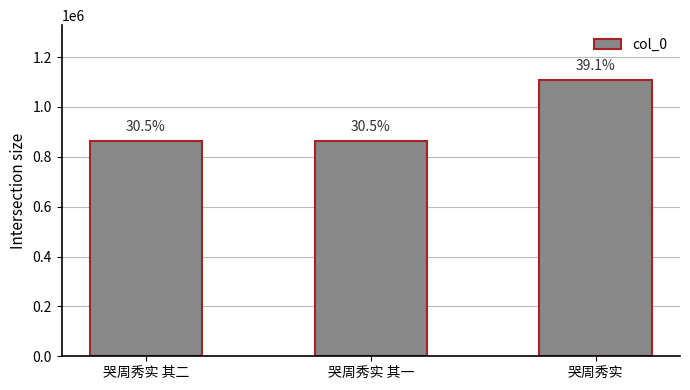

What is the label of the 3rd bar from the right?

哭周秀实 其二